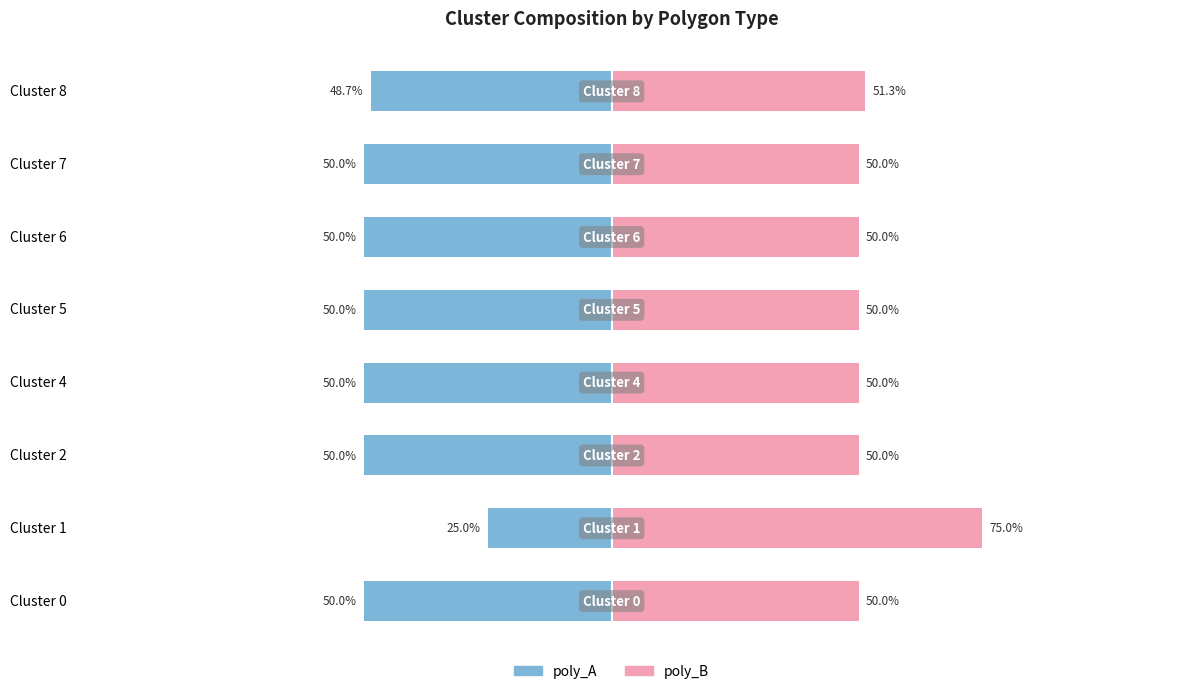

Read the poly_A value at Cluster 2.

-50.0